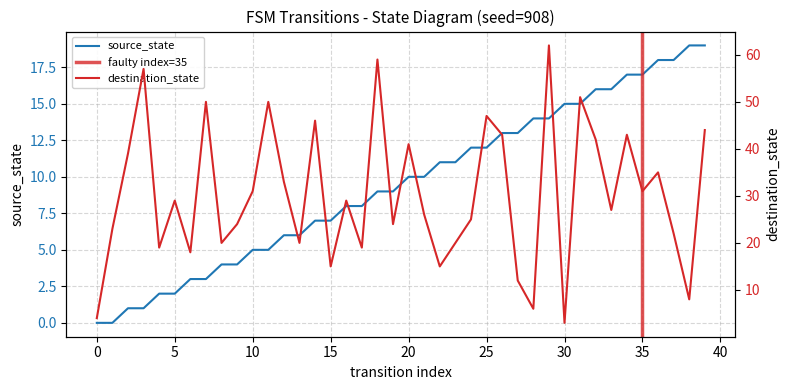

Between which two adjacent categories do destination_state and source_state first intersect?

26 and 27